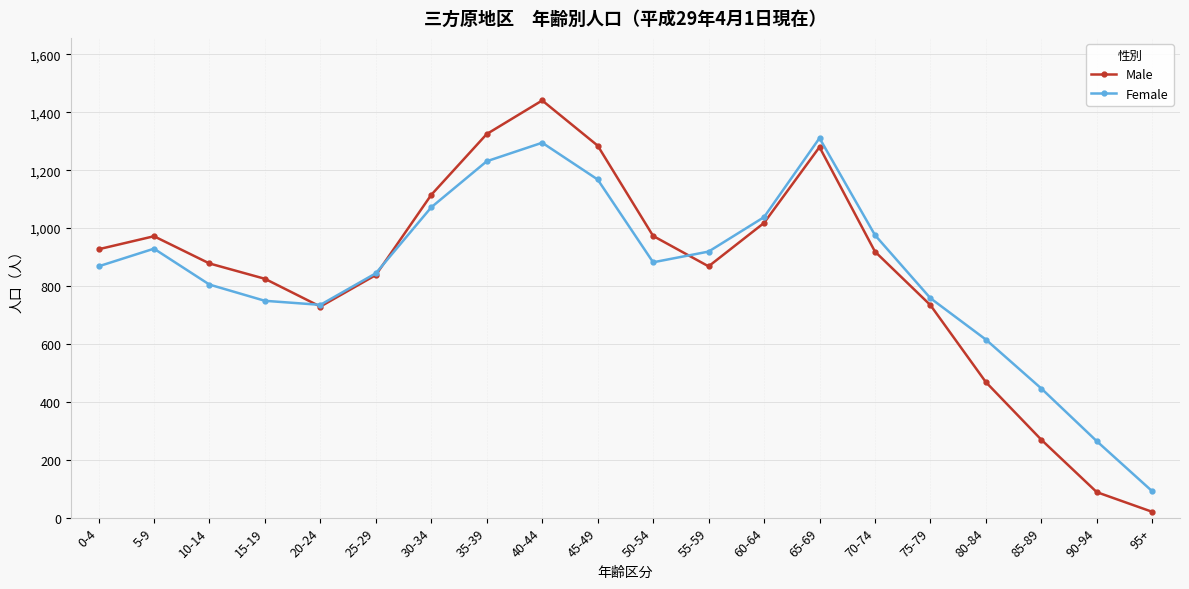

At how many categories does at least one series exceed 204?

19